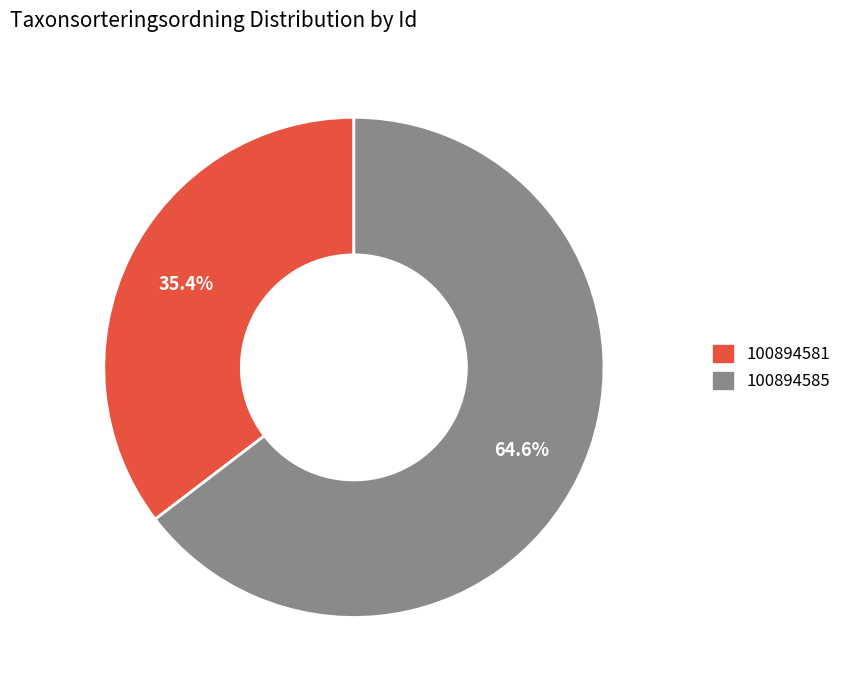

To the nearest percent, what percentage of the pie is 100894585?

65%